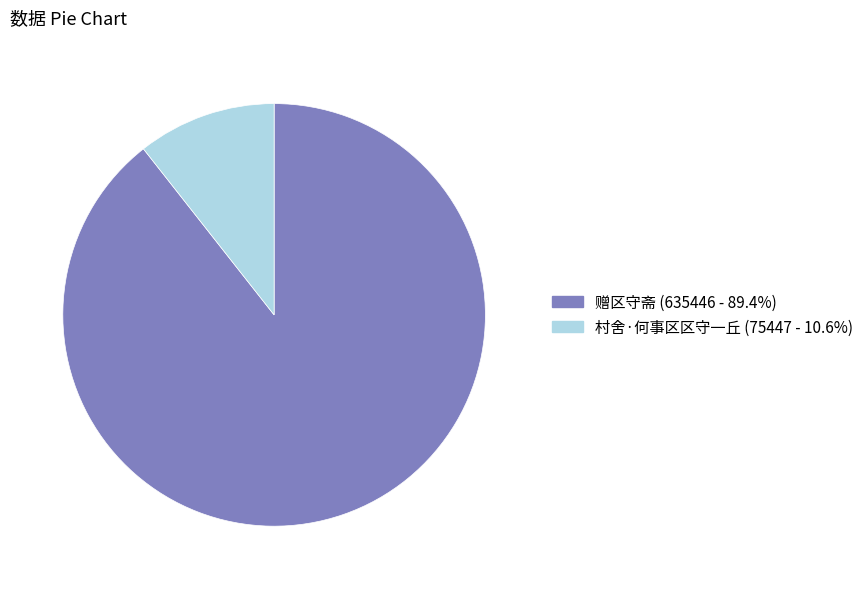

Which category has the biggest portion of the pie?

赠区守斋